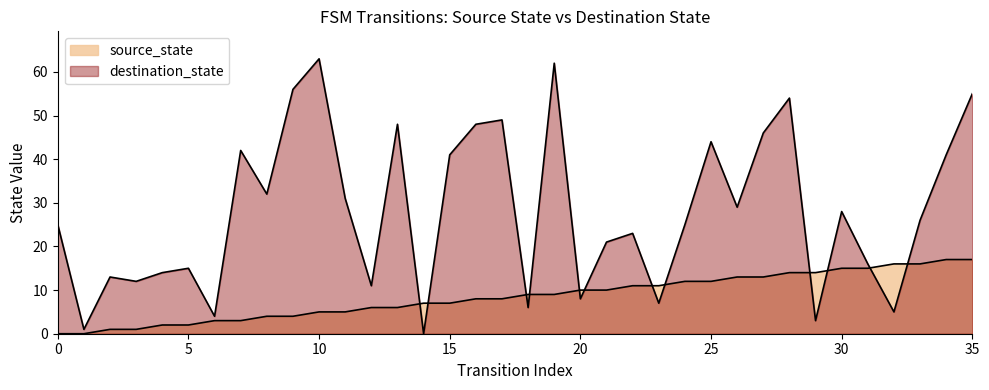

Reading left to right, list all the values displayed in this chart.

source_state: 0	0	1	1	2	2	3	3	4	4	5	5	6	6	7	7	8	8	9	9	10	10	11	11	12	12	13	13	14	14	15	15	16	16	17	17
destination_state: 25	1	13	12	14	15	4	42	32	56	63	31	11	48	0	41	48	49	6	62	8	21	23	7	25	44	29	46	54	3	28	16	5	26	41	55